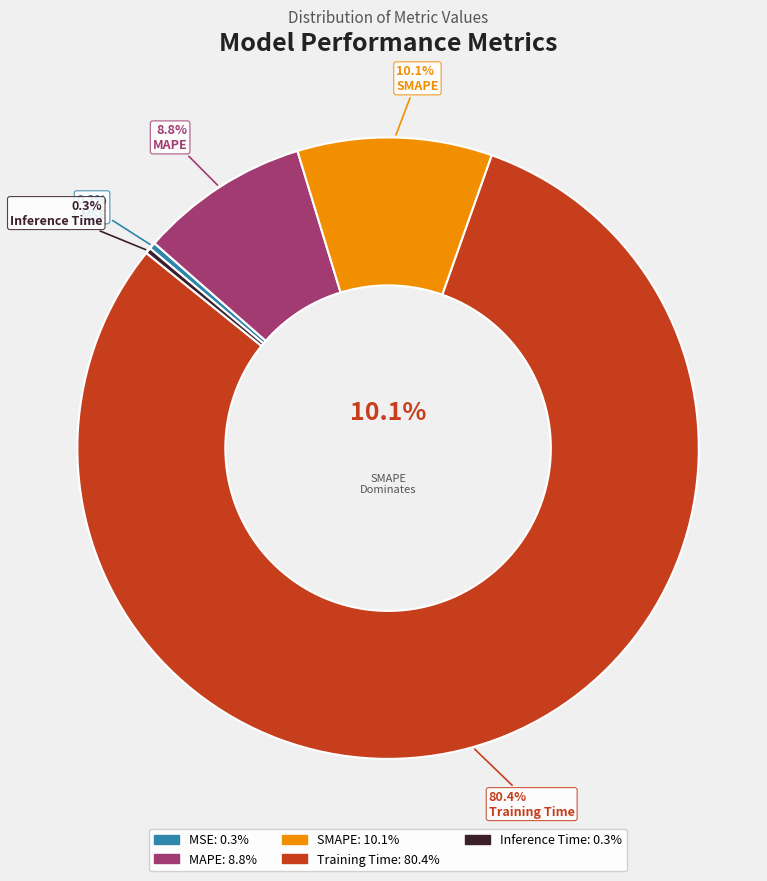

Rank the categories by value from lowest to highest.

Inference Time, MSE, MAPE, SMAPE, Training Time